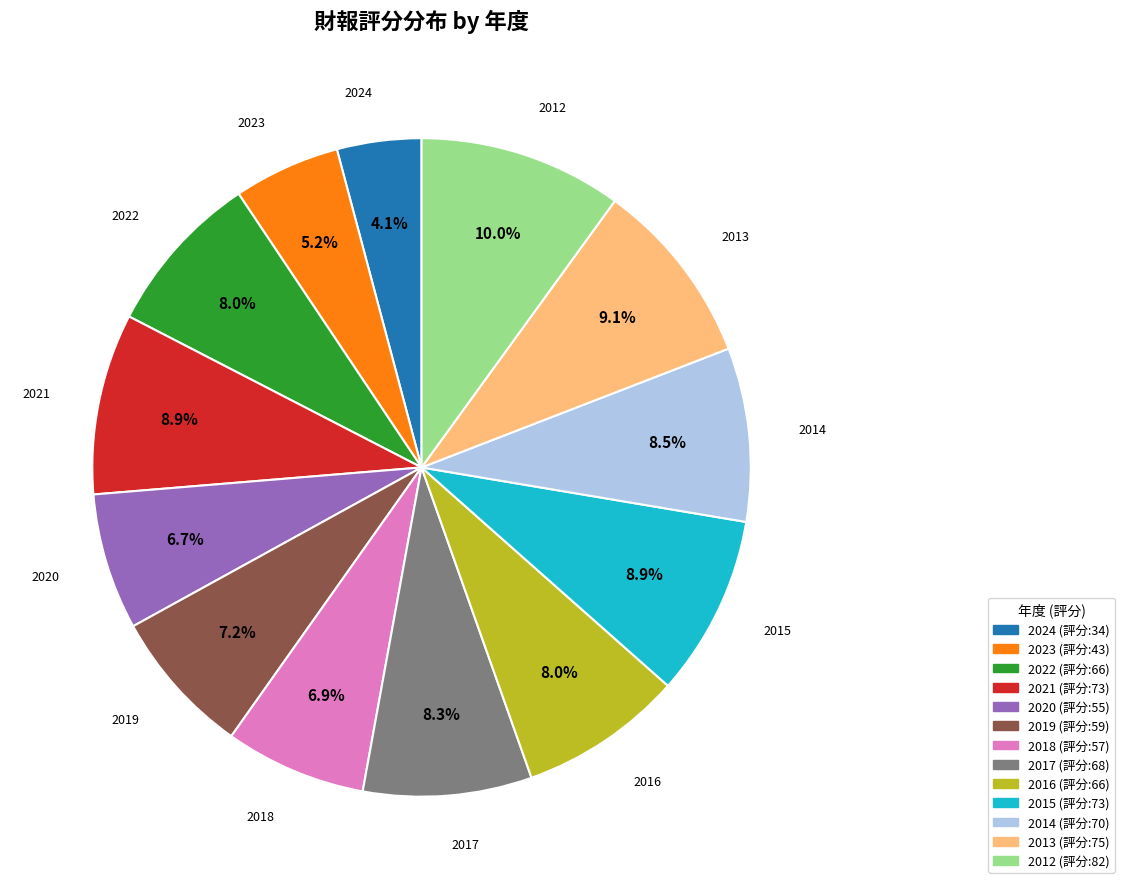

Does any single category account for the majority?

No